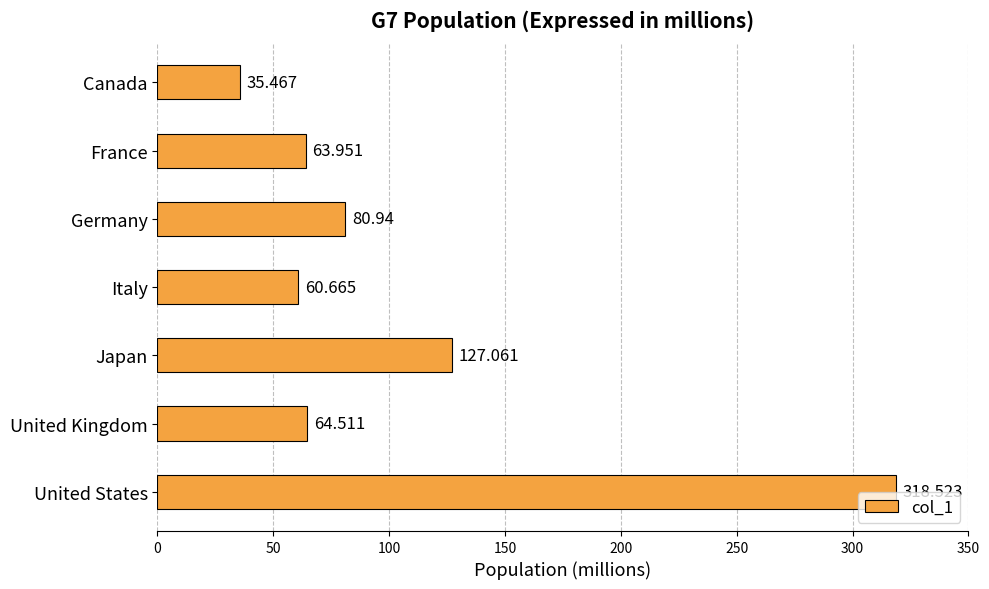

Are the bars grouped side by side (vs. stacked)?

No